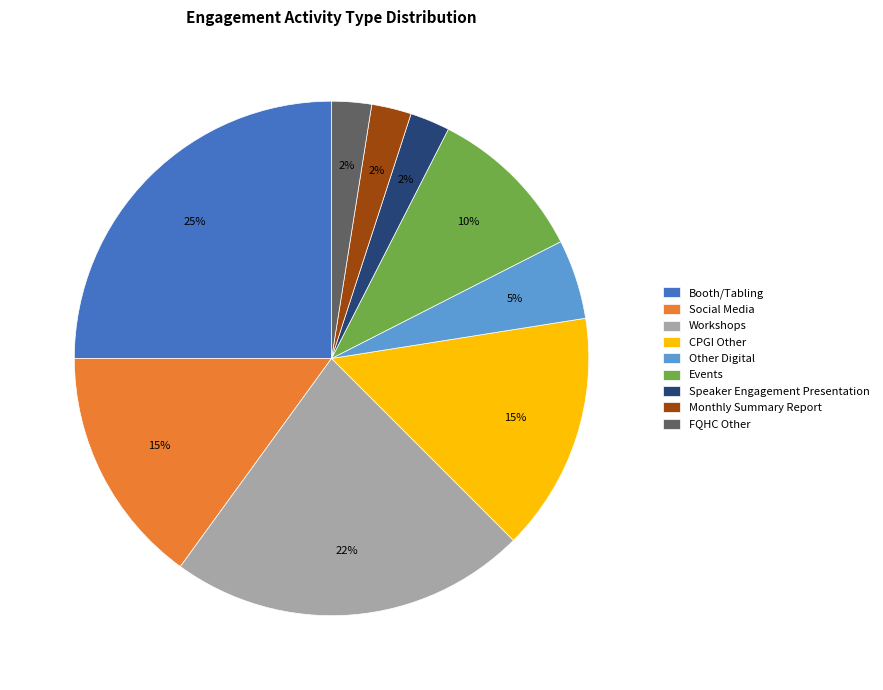

True or false: Workshops accounts for 31% of the total.

False